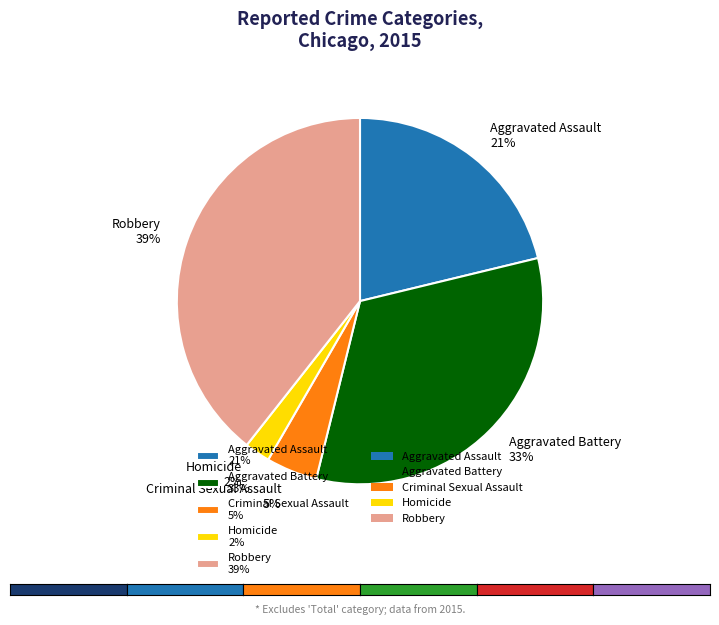

Rank the categories by value from lowest to highest.

Homicide, Criminal Sexual Assault, Aggravated Assault, Aggravated Battery, Robbery